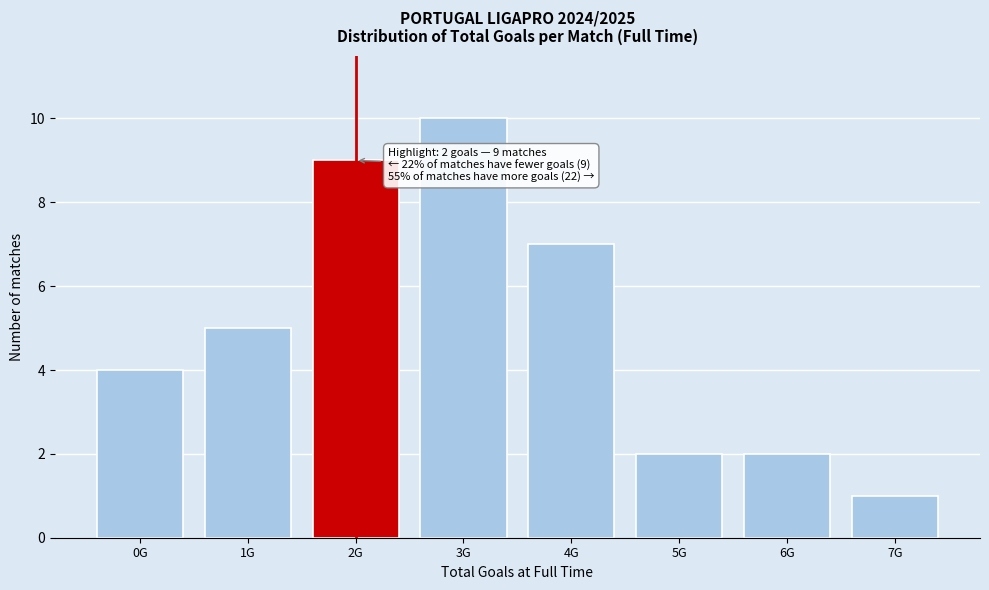

Reading left to right, extract all data points from this chart.

4	5	9	10	7	2	2	1